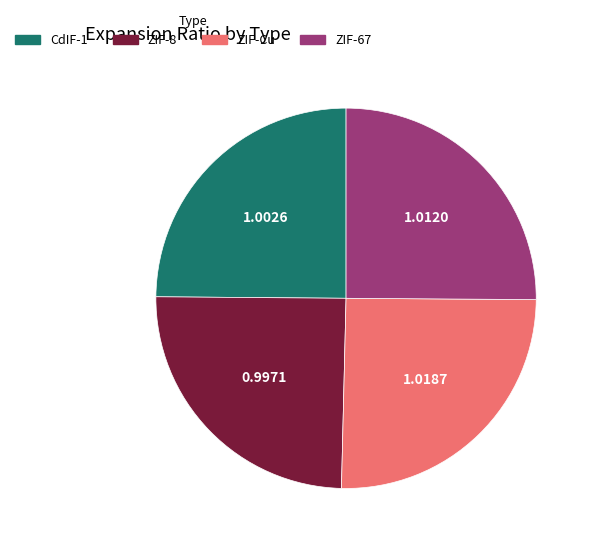

Does CdIF-1 represent more than half of the total?

No